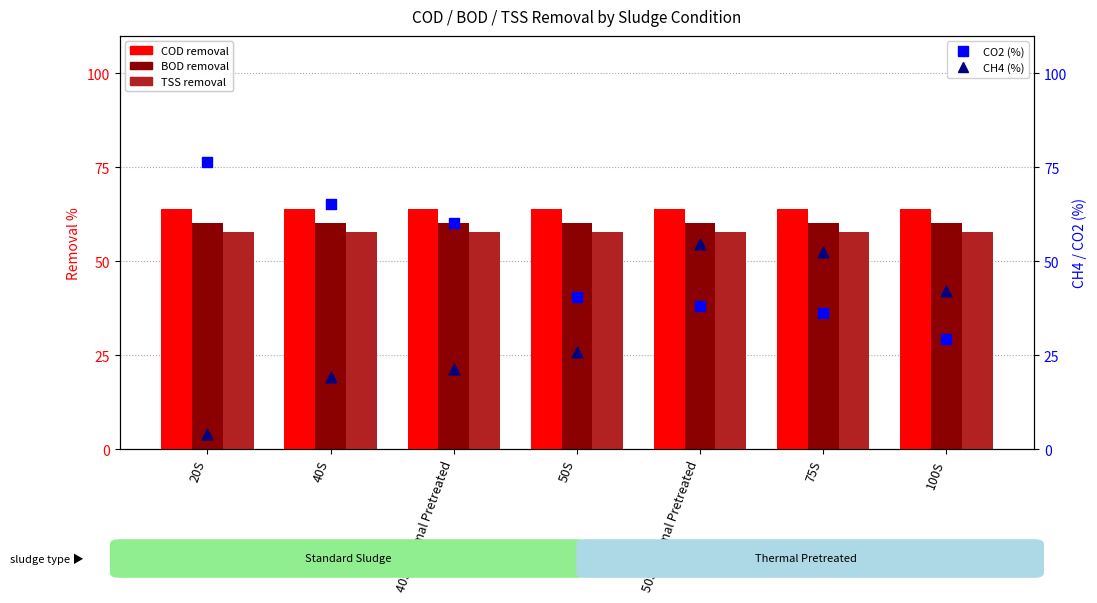

What is the total value across all series at 20S?

262.4